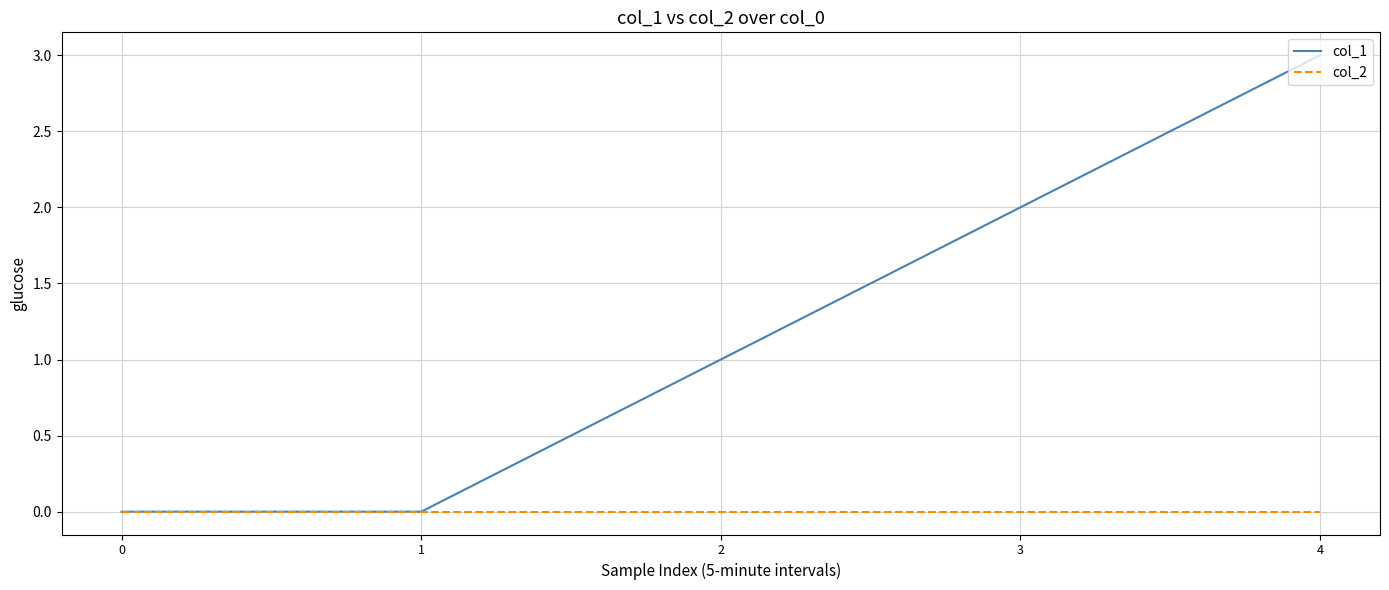

Reading left to right, what are all the values shown in this chart?

col_1: 0=0	1=0	2=1	3=2	4=3
col_2: 0=0	1=0	2=0	3=0	4=0